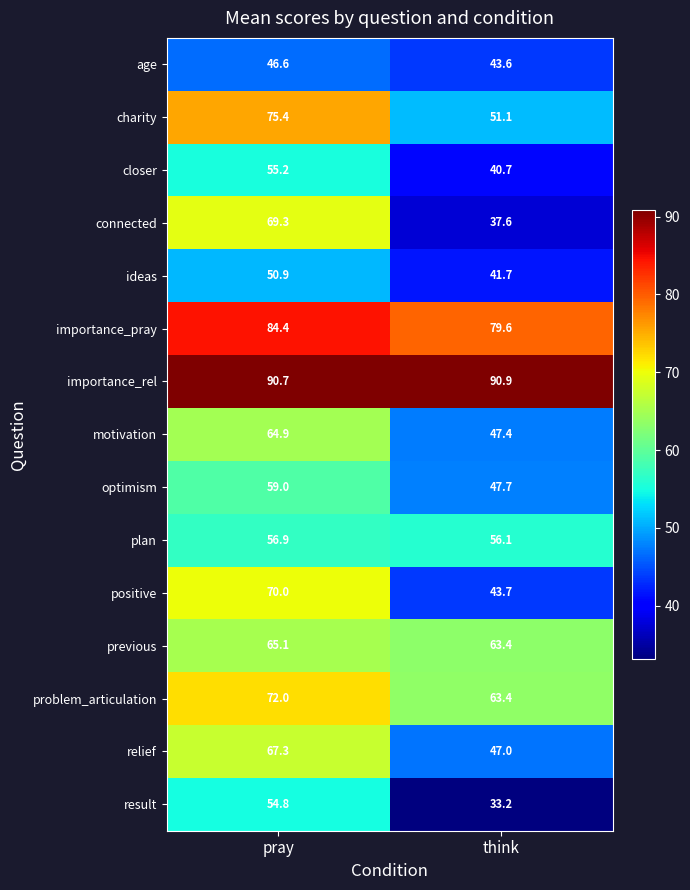

Reading left to right, what are all the values shown in this chart?

age: 46.6	43.6
charity: 75.4	51.1
closer: 55.2	40.7
connected: 69.3	37.6
ideas: 50.9	41.7
importance_pray: 84.4	79.6
importance_rel: 90.7	90.9
motivation: 64.9	47.4
optimism: 59.0	47.7
plan: 56.9	56.1
positive: 70.0	43.7
previous: 65.1	63.4
problem_articulation: 72.0	63.4
relief: 67.3	47.0
result: 54.8	33.2